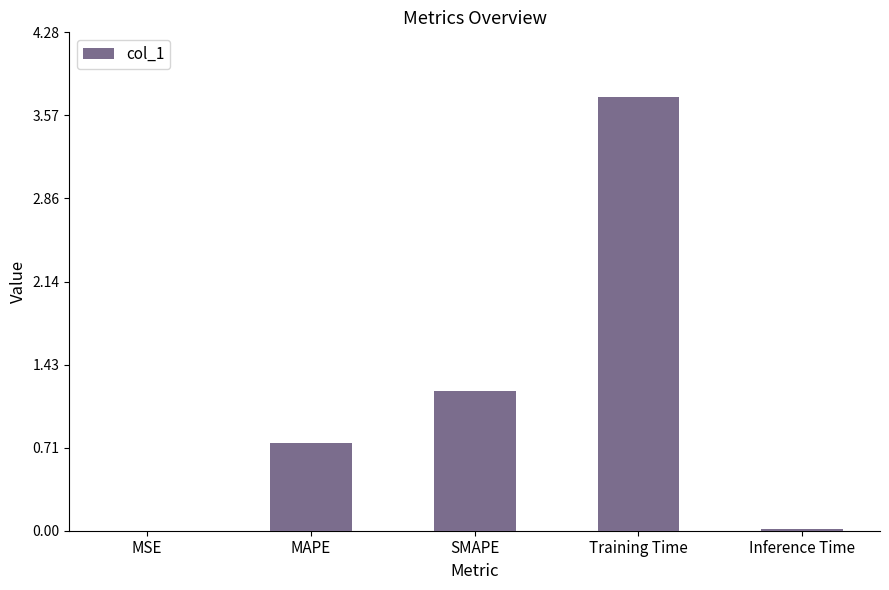

Which category has the highest value across all series?

Training Time